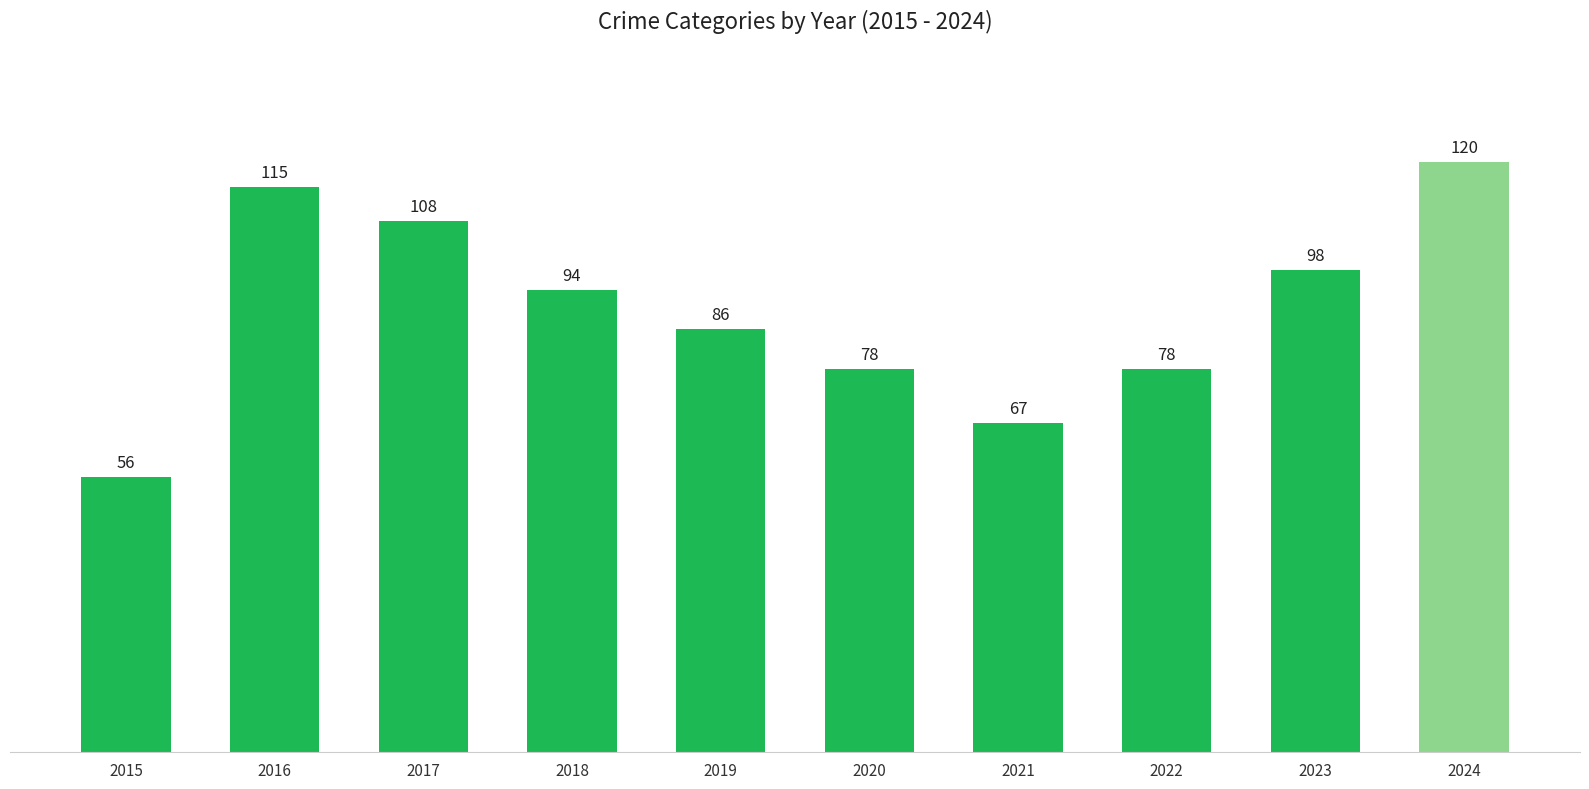

How many values are below 94?

5